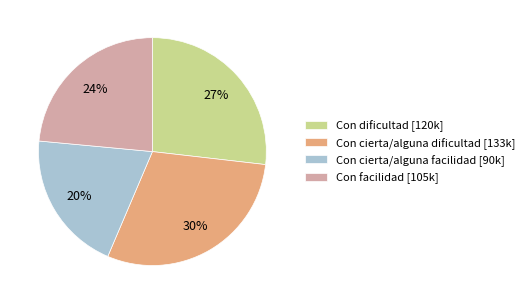

Is there a majority slice in this chart?

No